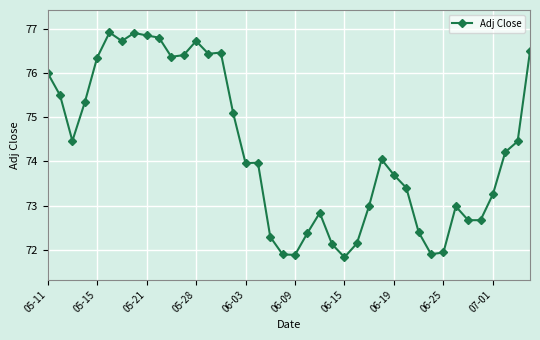

What is the minimum value shown in the chart?

71.8